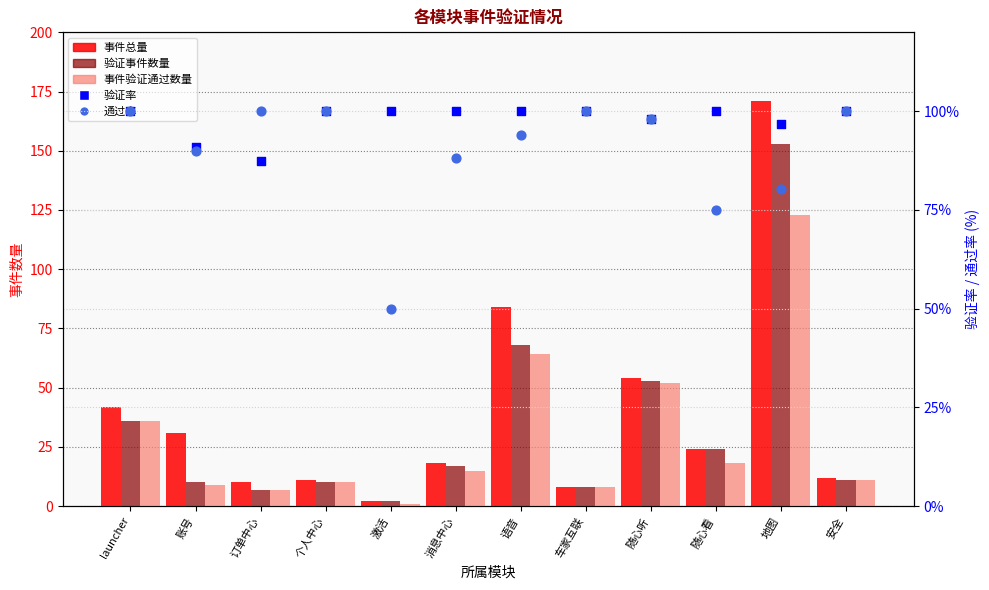

At which category is the sum across all series the highest?

地图